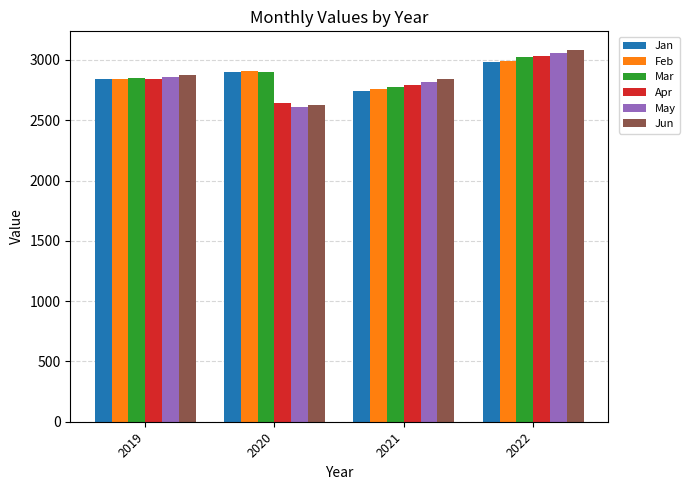

What is the difference between the highest and lowest values at 2020?

300